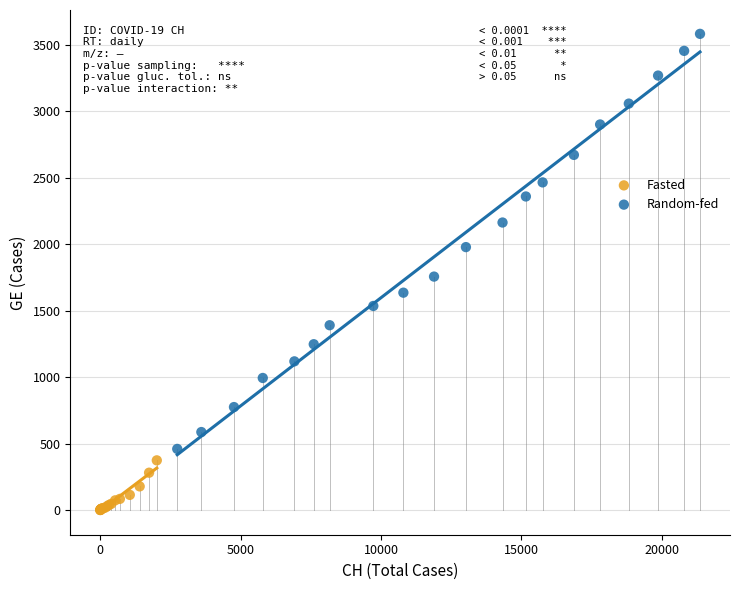

Which series contains the highest Y value?

Random-fed